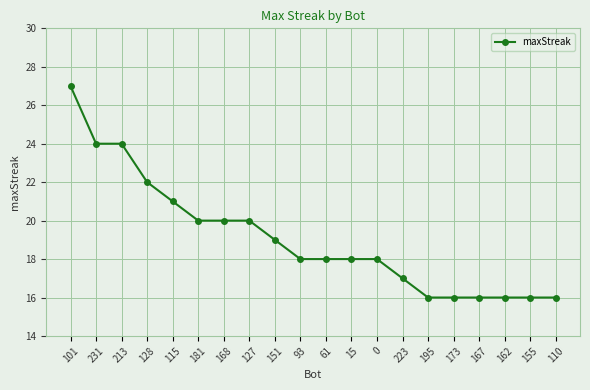

Approximately how many times larger is the value at 155 compared to 173?

1.0